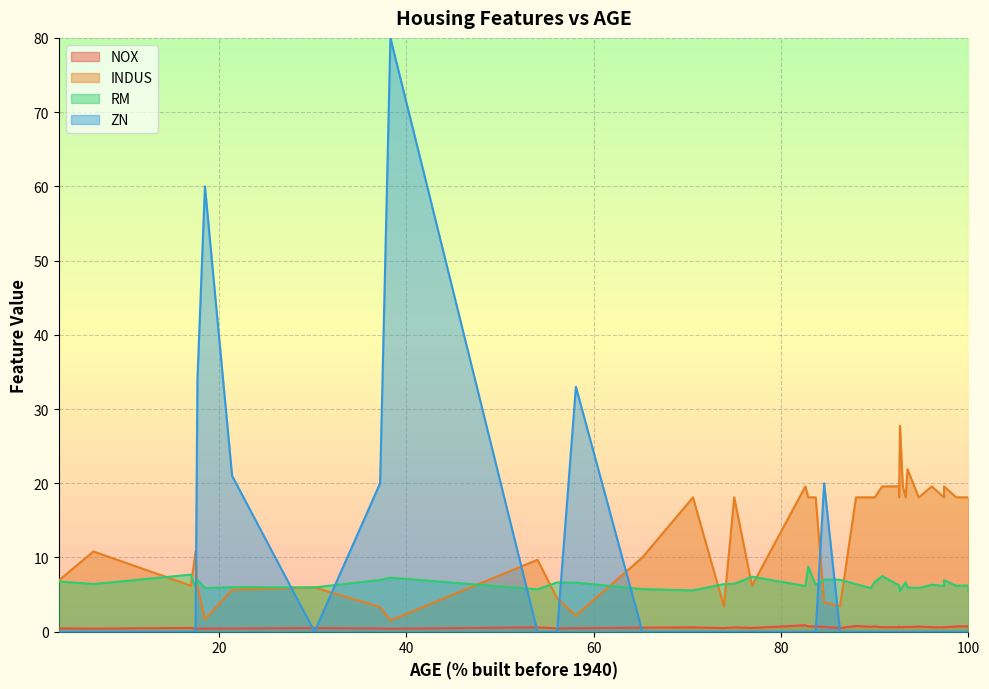

Is it true that INDUS equals 1.0 at 5?

False